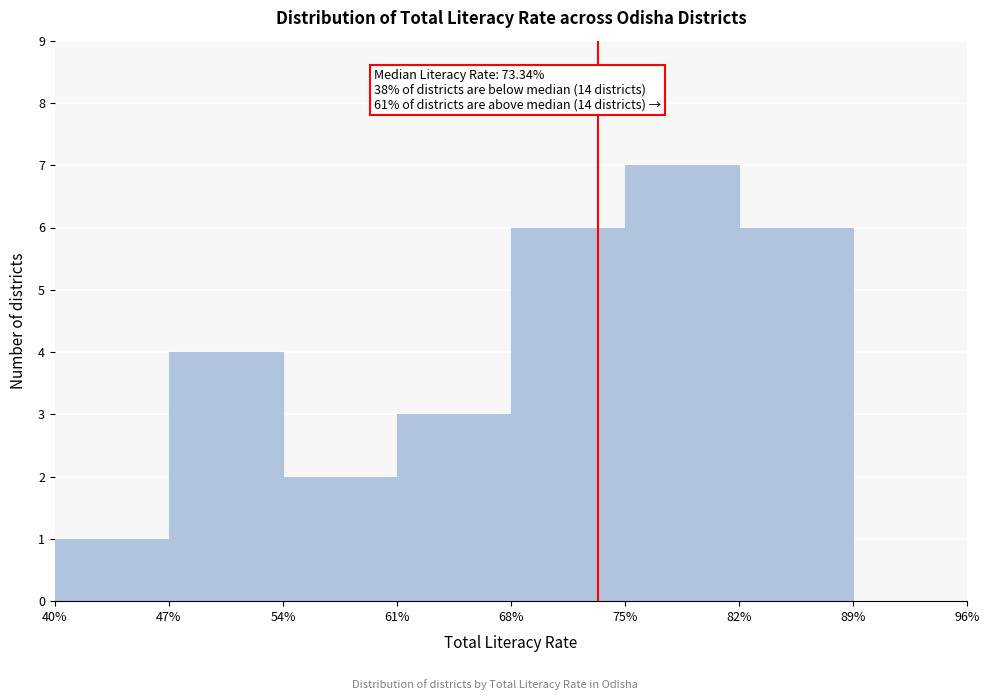

Over which range of the x-axis is the bar tallest?

75% to 82%